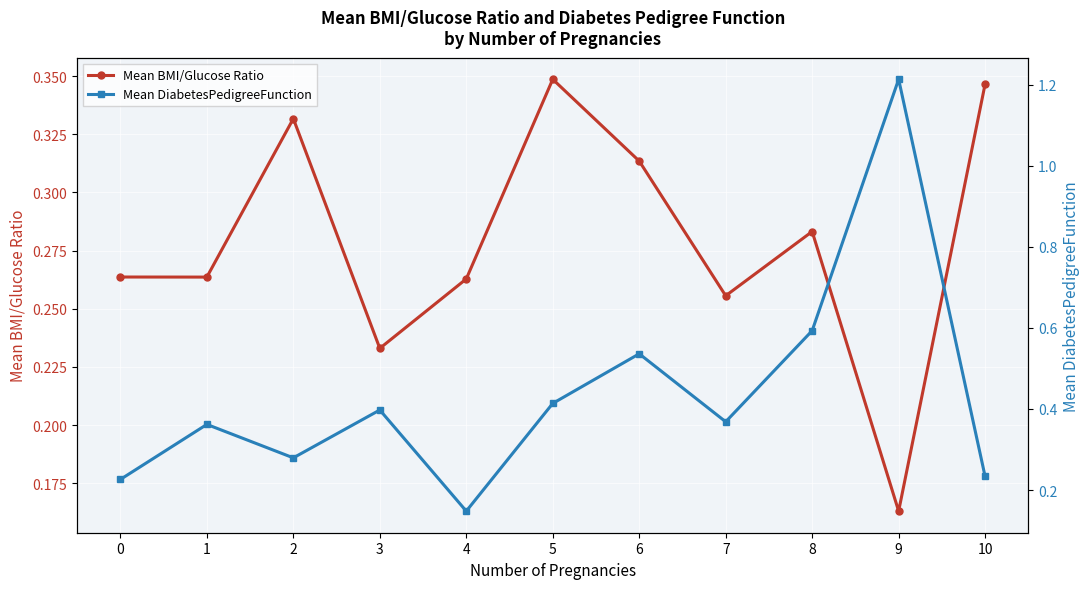

Where is the first local minimum for Mean BMI/Glucose Ratio?

1